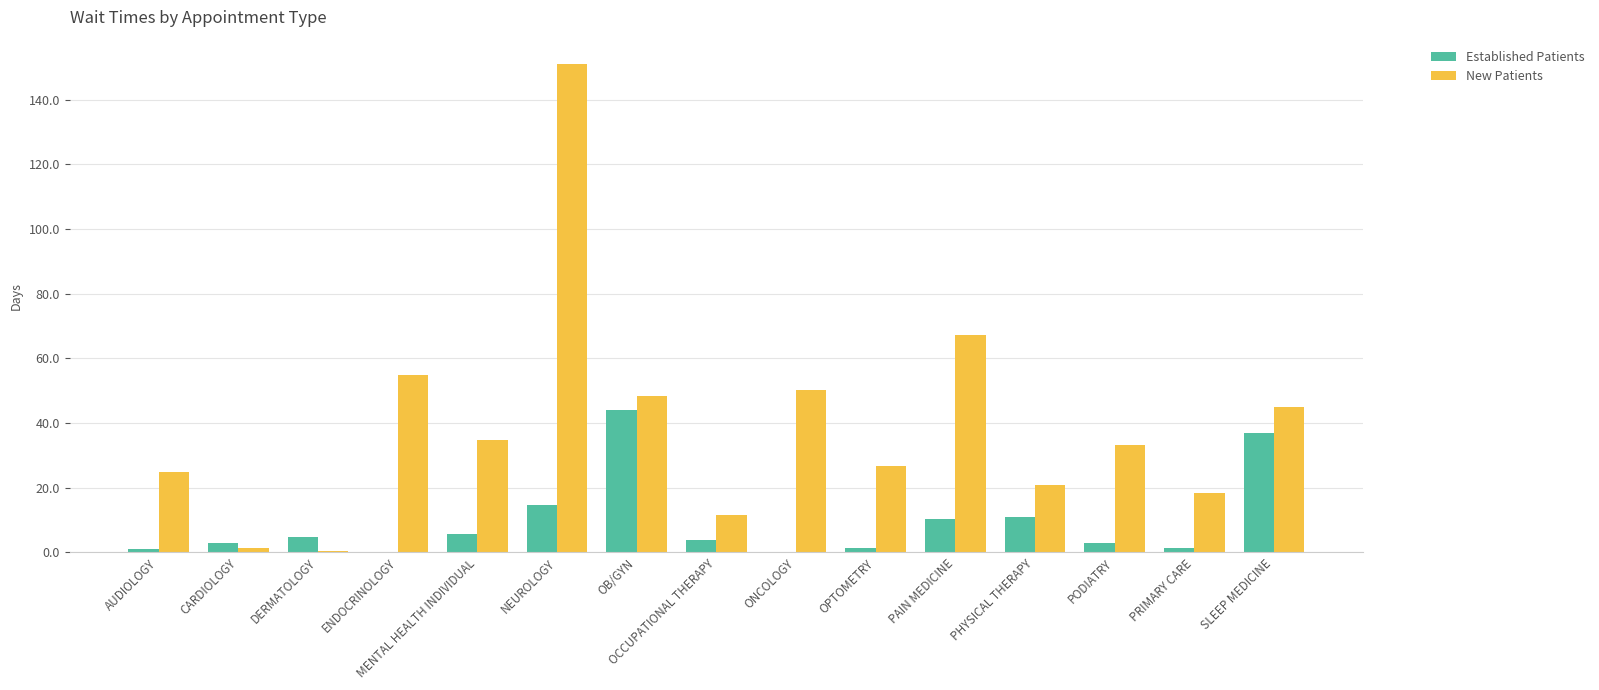

What is the sum of all Established Patients values?

140.4